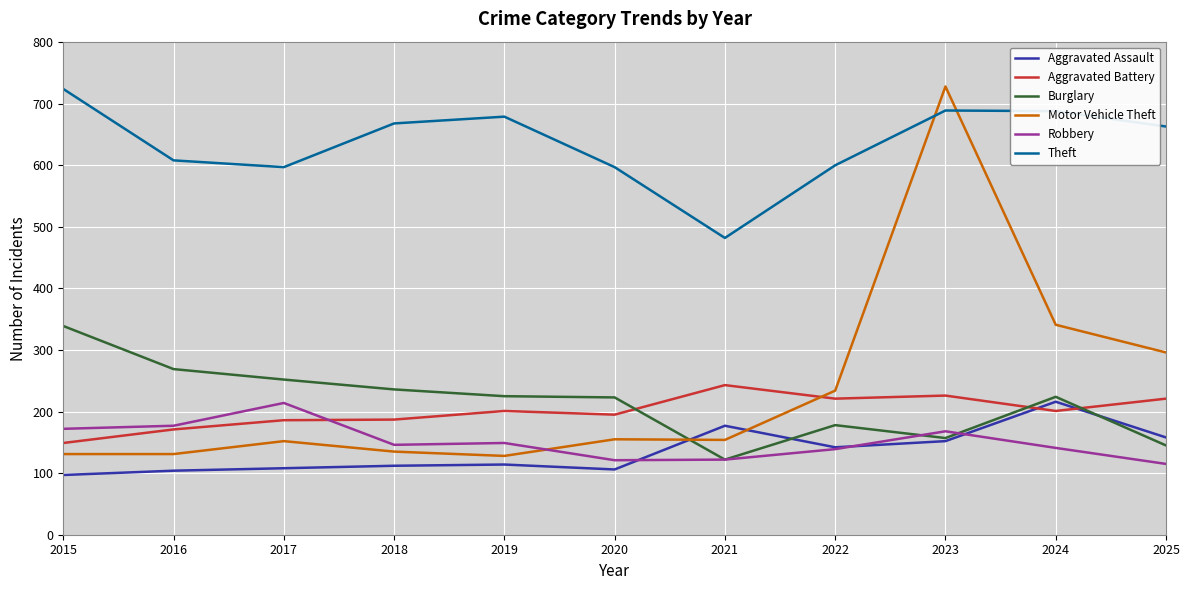

Is it true that Robbery equals 57 at 2025?

False